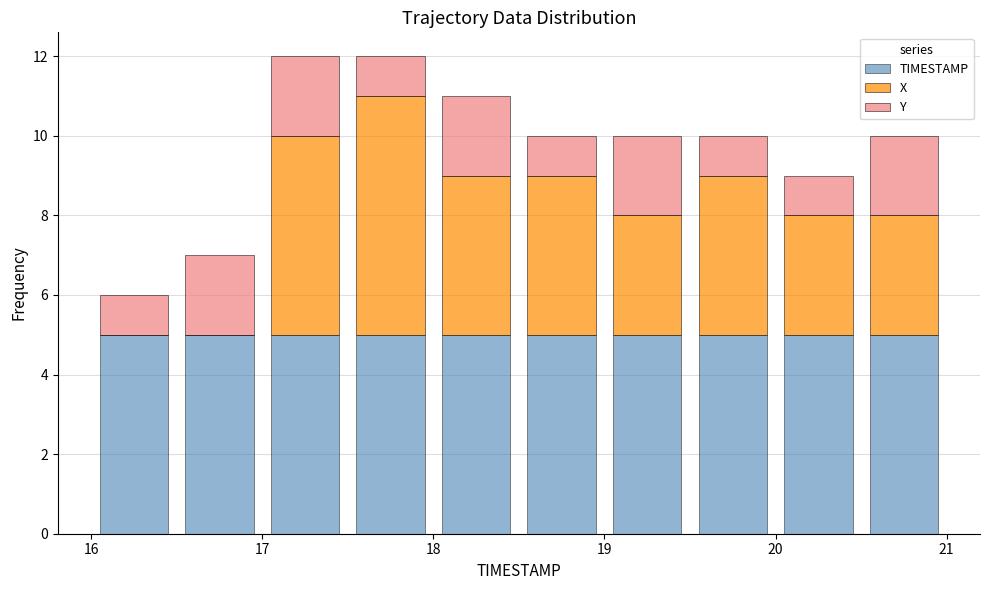

What is the total height of the stacked bar covering 20.0 to 20.5 on the x-axis? The values are not printed on the chart, so give them approximately, as read against the axis.

9